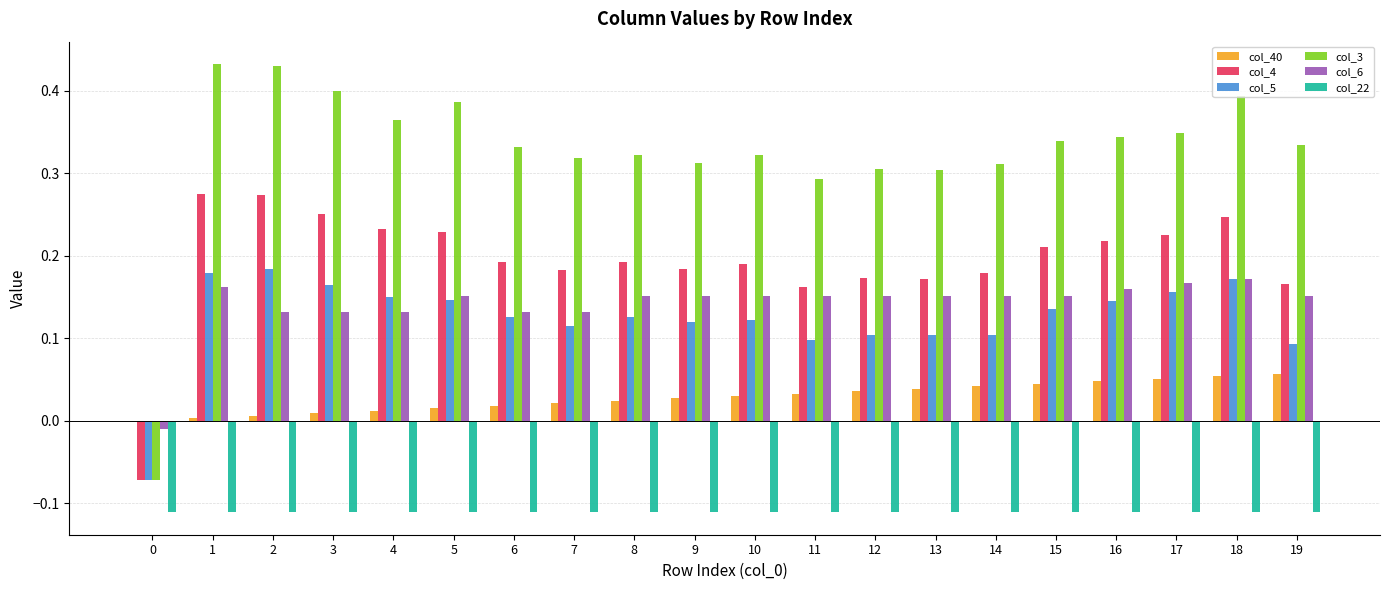

Is it true that col_4 equals 0.4 at 18?

False